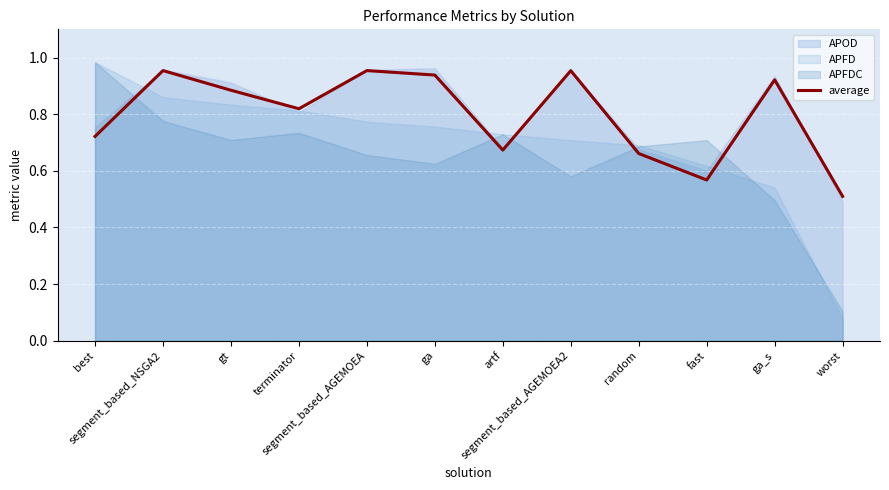

The chart shows a value of 0.5 at worst. True or false?

True